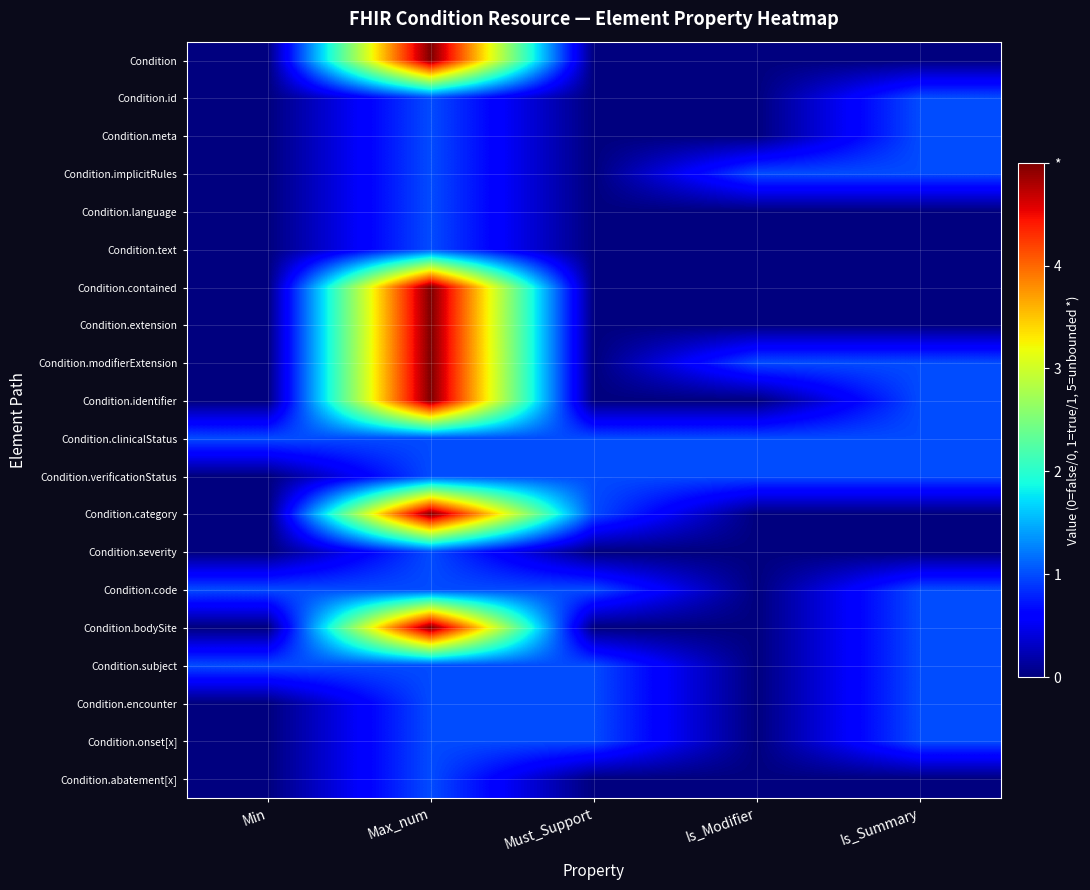

Reading left to right, what are all the values shown in this chart?

Condition: Min=0	Max_num=5	Must_Support=0	Is_Modifier=0	Is_Summary=0
Condition.id: Min=0	Max_num=1	Must_Support=0	Is_Modifier=0	Is_Summary=1
Condition.meta: Min=0	Max_num=1	Must_Support=0	Is_Modifier=0	Is_Summary=1
Condition.implicitRules: Min=0	Max_num=1	Must_Support=0	Is_Modifier=1	Is_Summary=1
Condition.language: Min=0	Max_num=1	Must_Support=0	Is_Modifier=0	Is_Summary=0
Condition.text: Min=0	Max_num=1	Must_Support=0	Is_Modifier=0	Is_Summary=0
Condition.contained: Min=0	Max_num=5	Must_Support=0	Is_Modifier=0	Is_Summary=0
Condition.extension: Min=0	Max_num=5	Must_Support=0	Is_Modifier=0	Is_Summary=0
Condition.modifierExtension: Min=0	Max_num=5	Must_Support=0	Is_Modifier=1	Is_Summary=1
Condition.identifier: Min=0	Max_num=5	Must_Support=0	Is_Modifier=0	Is_Summary=1
Condition.clinicalStatus: Min=1	Max_num=1	Must_Support=1	Is_Modifier=1	Is_Summary=1
Condition.verificationStatus: Min=0	Max_num=1	Must_Support=1	Is_Modifier=1	Is_Summary=1
Condition.category: Min=0	Max_num=5	Must_Support=1	Is_Modifier=0	Is_Summary=0
Condition.severity: Min=0	Max_num=1	Must_Support=0	Is_Modifier=0	Is_Summary=0
Condition.code: Min=1	Max_num=1	Must_Support=1	Is_Modifier=0	Is_Summary=1
Condition.bodySite: Min=0	Max_num=5	Must_Support=0	Is_Modifier=0	Is_Summary=1
Condition.subject: Min=1	Max_num=1	Must_Support=1	Is_Modifier=0	Is_Summary=1
Condition.encounter: Min=0	Max_num=1	Must_Support=1	Is_Modifier=0	Is_Summary=1
Condition.onset[x]: Min=0	Max_num=1	Must_Support=1	Is_Modifier=0	Is_Summary=1
Condition.abatement[x]: Min=0	Max_num=1	Must_Support=0	Is_Modifier=0	Is_Summary=0